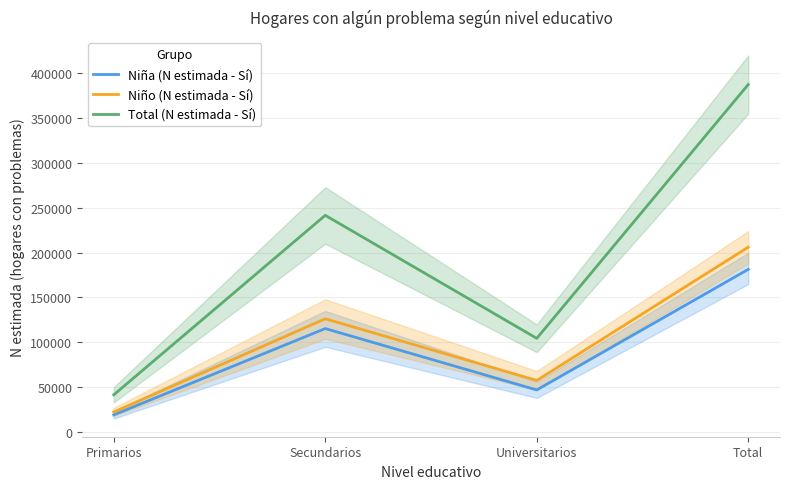

The Total (N estimada - Sí) series shows 41465 at Primarios. True or false?

True